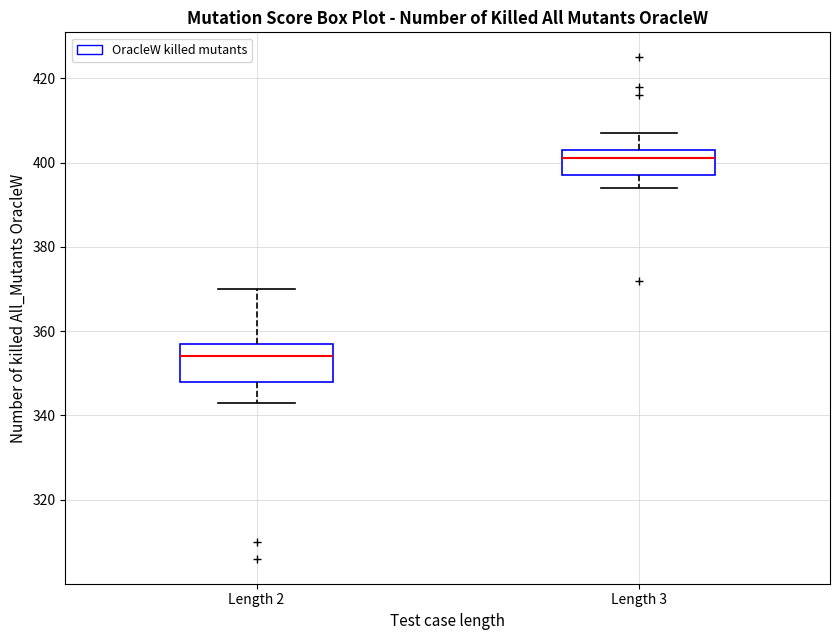

Which box's median line is the highest?

Length 3